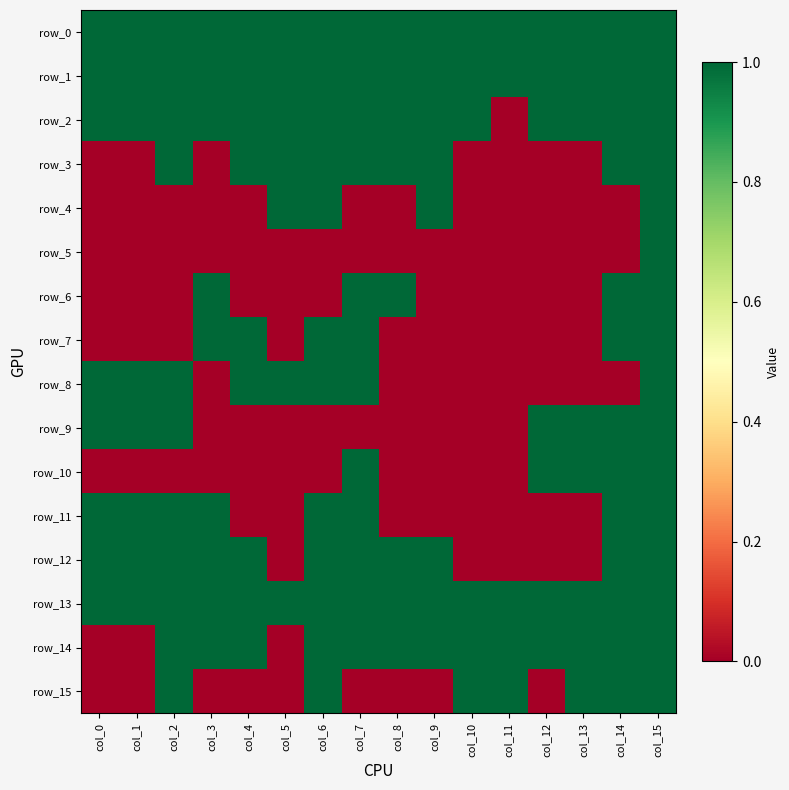

At which category is the sum across all series the highest?

col_15